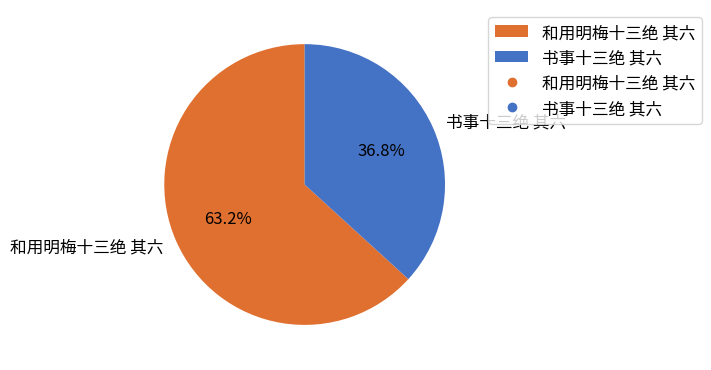

Combined, do 和用明梅十三绝 其六 and 书事十三绝 其六 account for over 50%?

Yes